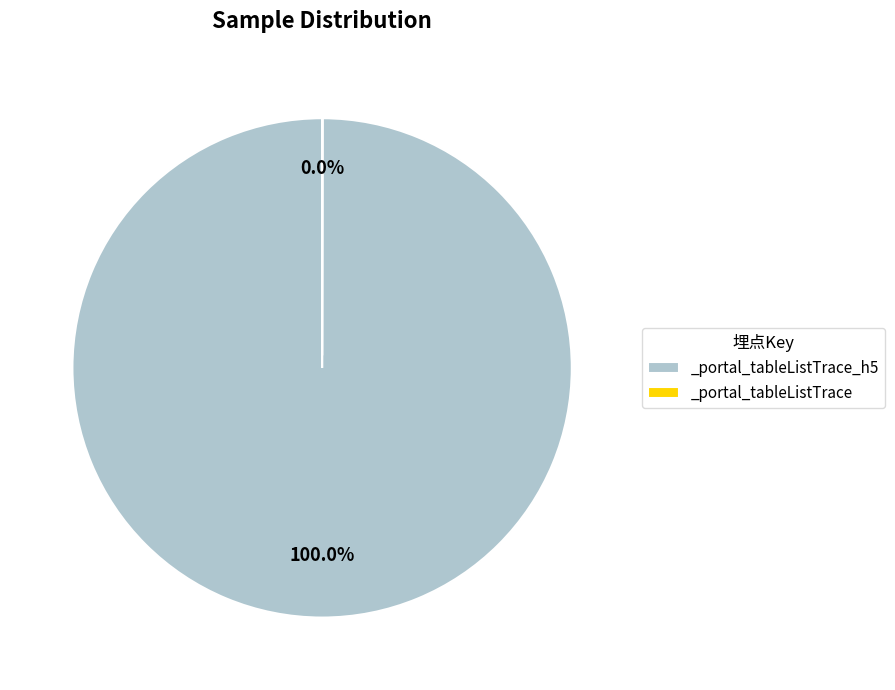

Is there any slice that represents more than half of the pie?

Yes